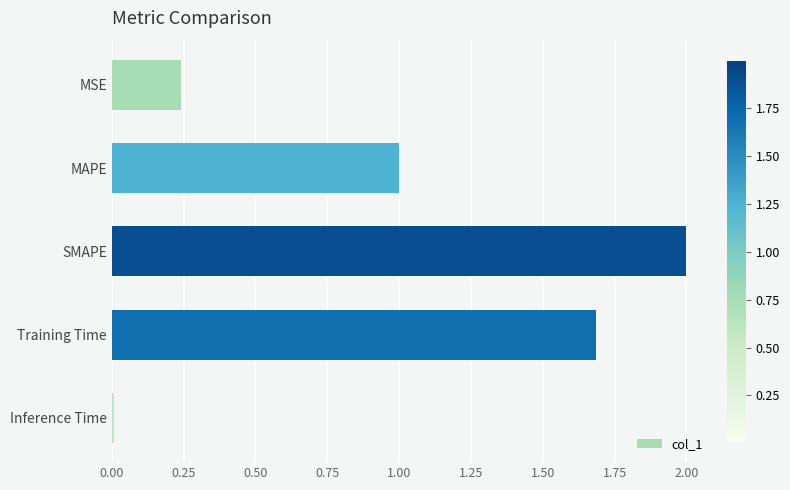

Where is the data nearest to the value 1?

MAPE